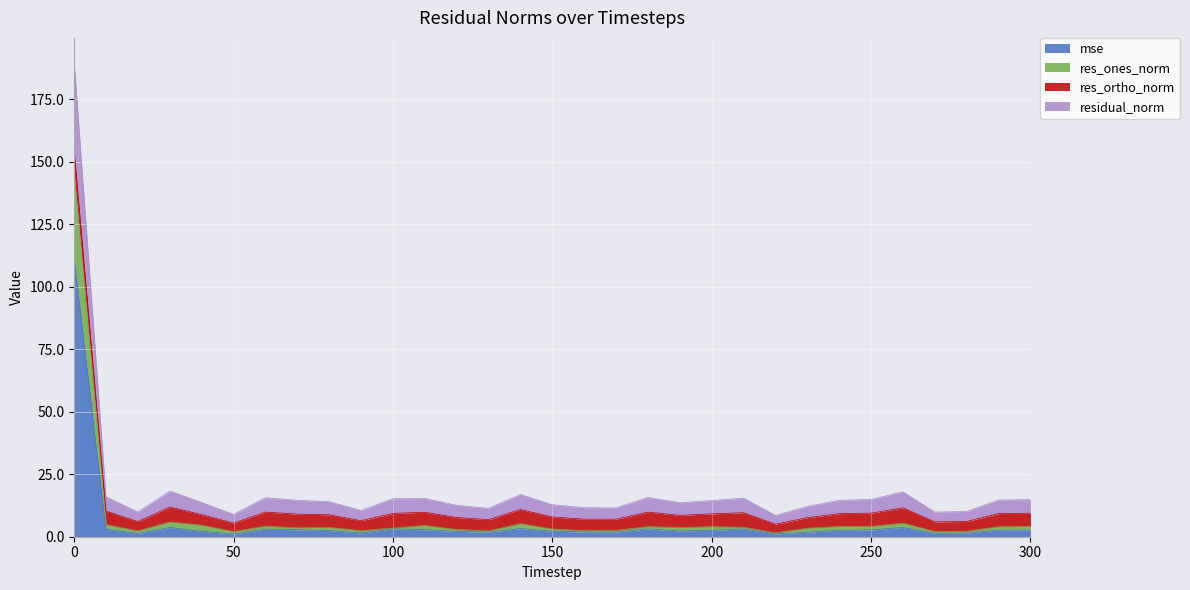

What is the maximum value for mse?

111.8